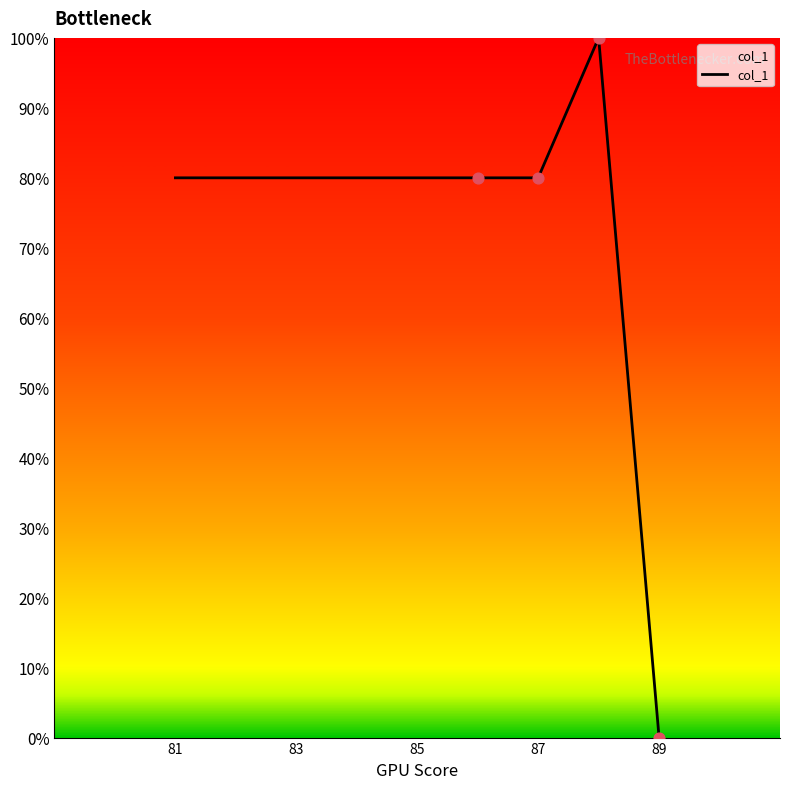

What is the difference between the maximum and minimum values?

100